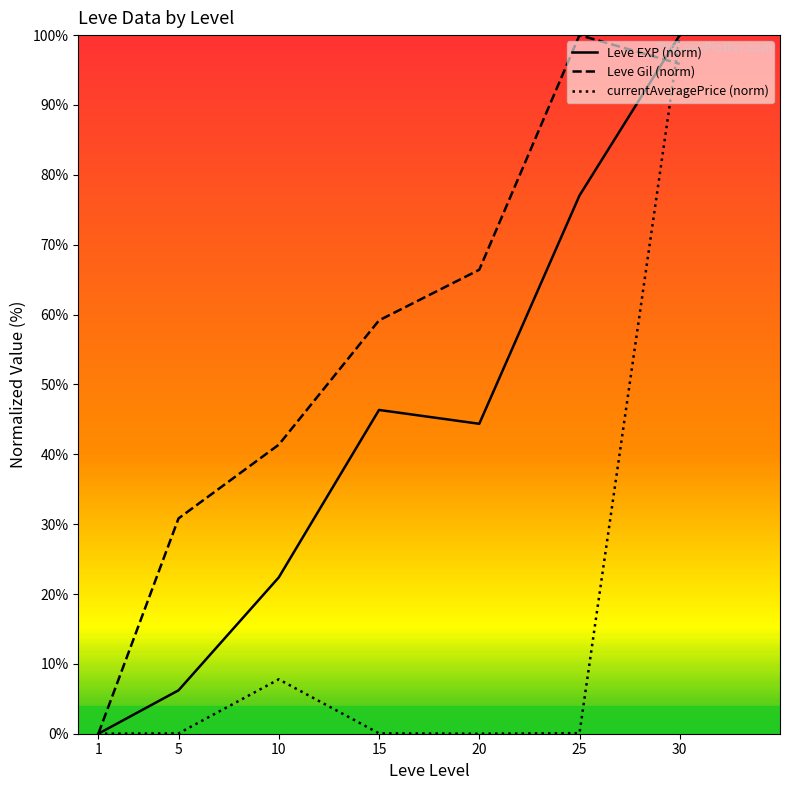

Rank the series by their average value, from highest to lowest.

Leve Gil (norm), Leve EXP (norm), currentAveragePrice (norm)